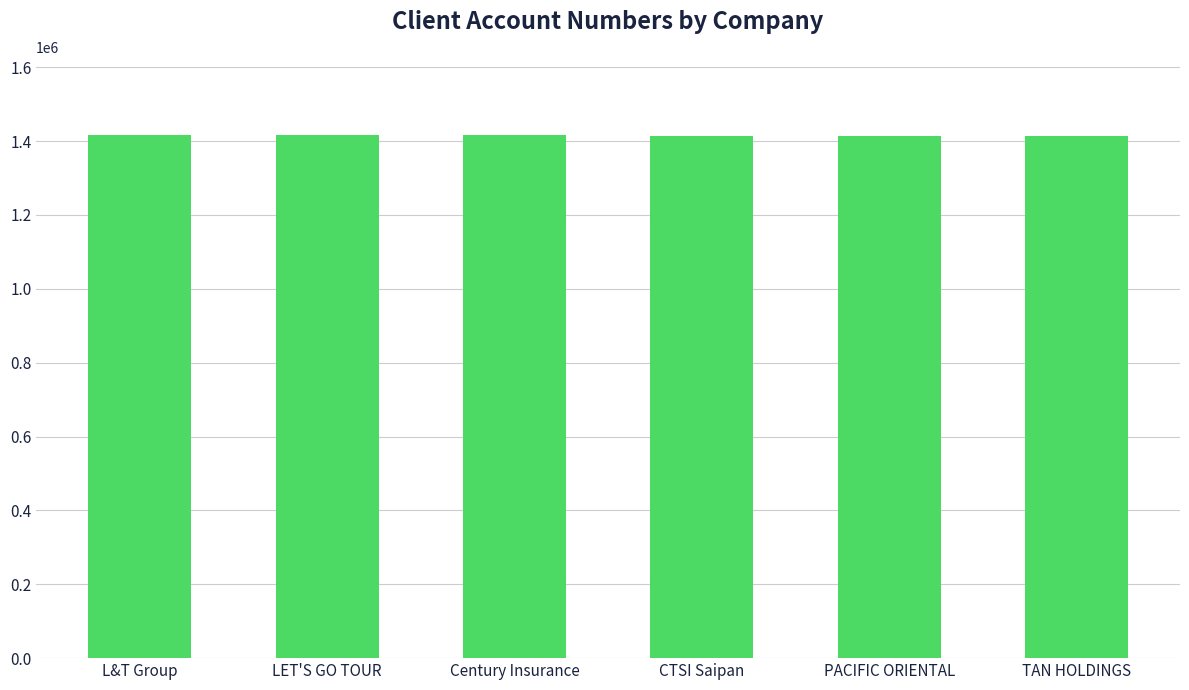

The value at Century Insurance is 1415267. True or false?

True